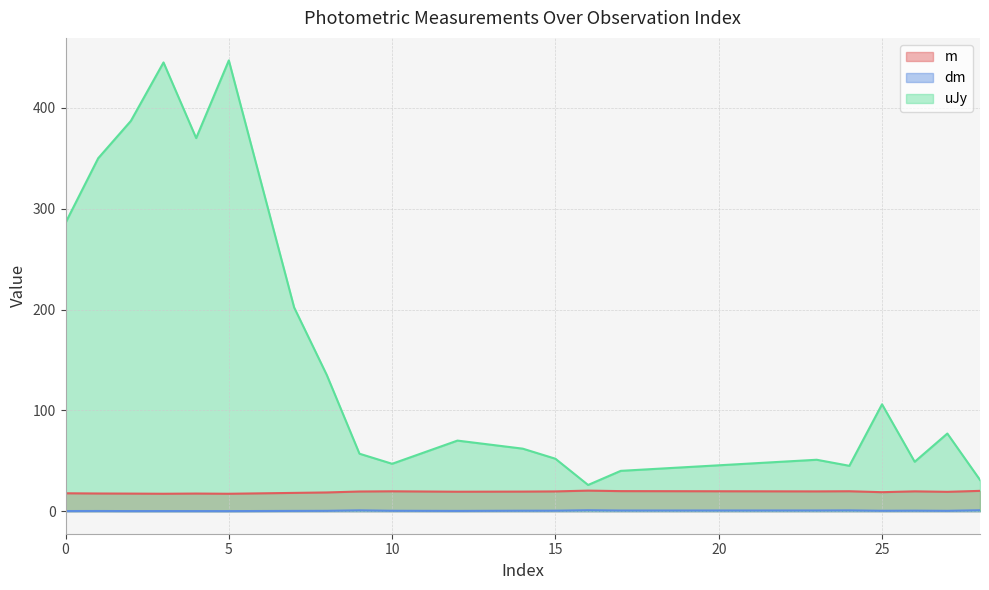

What is the maximum value shown in the chart?

447.0